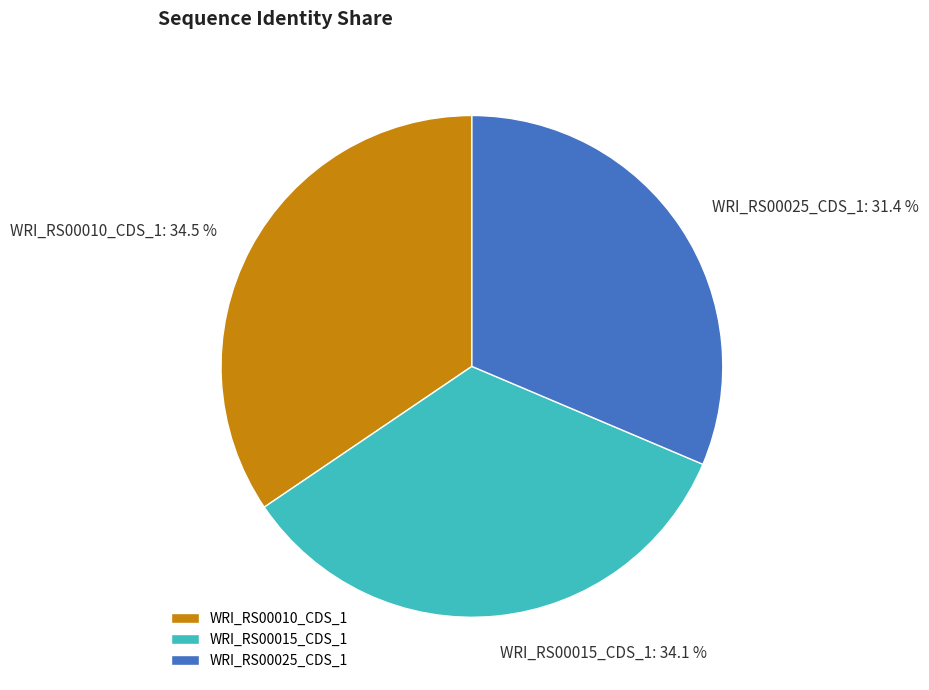

How many segments does this pie chart have?

3